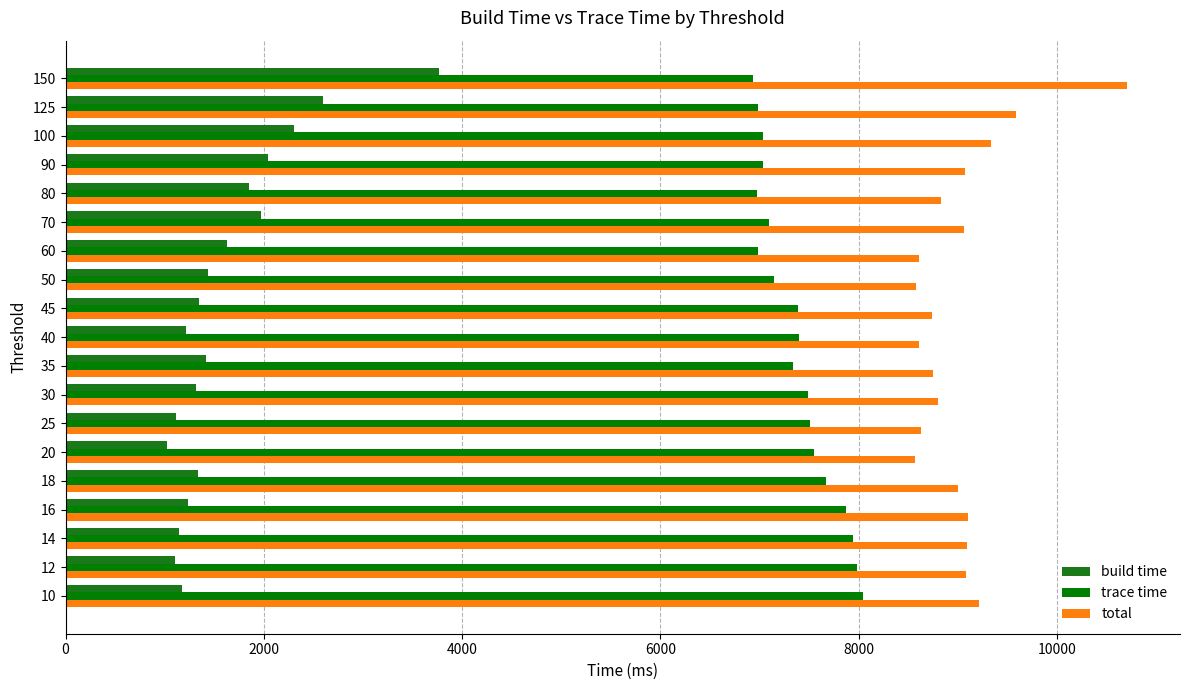

Reading left to right, what are all the values shown in this chart?

build time: 1173	1100	1142	1233	1333	1019	1113	1317	1413	1213	1345	1437	1630	1973	1853	2042	2305	2600	3768
trace time: 8045	7988	7947	7872	7671	7552	7512	7487	7336	7401	7391	7143	6981	7095	6979	7035	7034	6990	6939
total: 9218	9088	9089	9105	9004	8571	8625	8804	8749	8614	8736	8580	8611	9068	8832	9077	9339	9590	10707